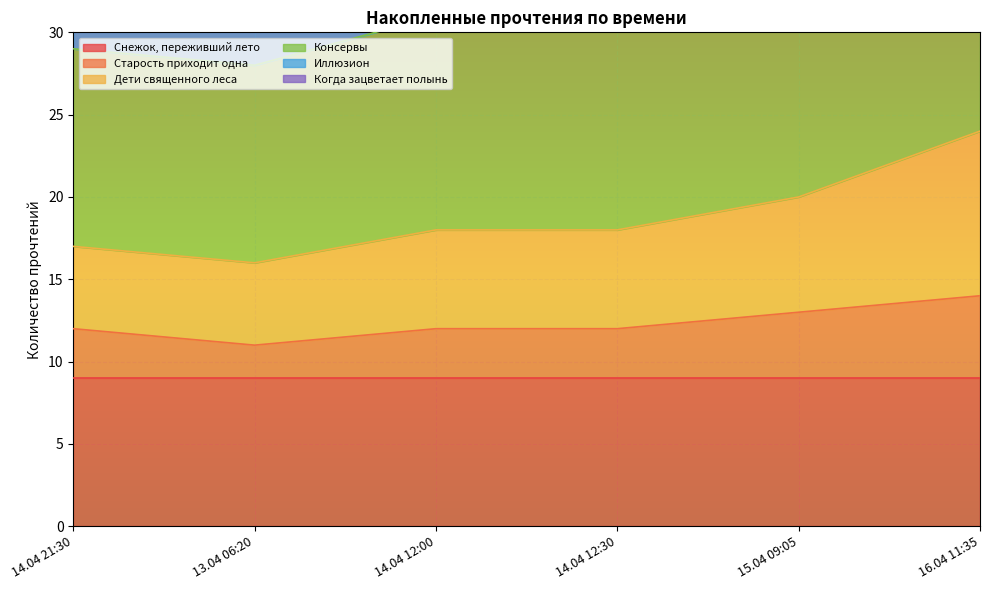

What is the spread (max minus min) of values at 16.04 11:35?

76